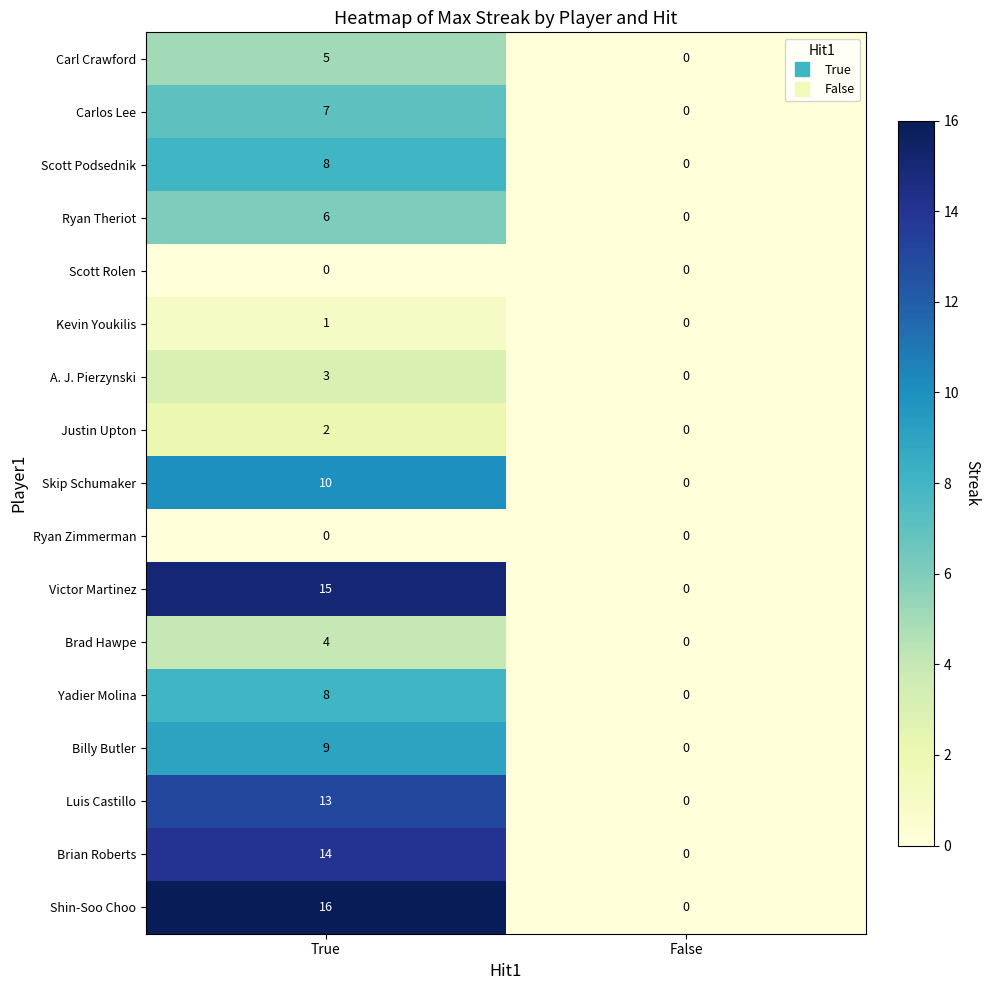

Which series has the largest total across all categories?

Shin-Soo Choo